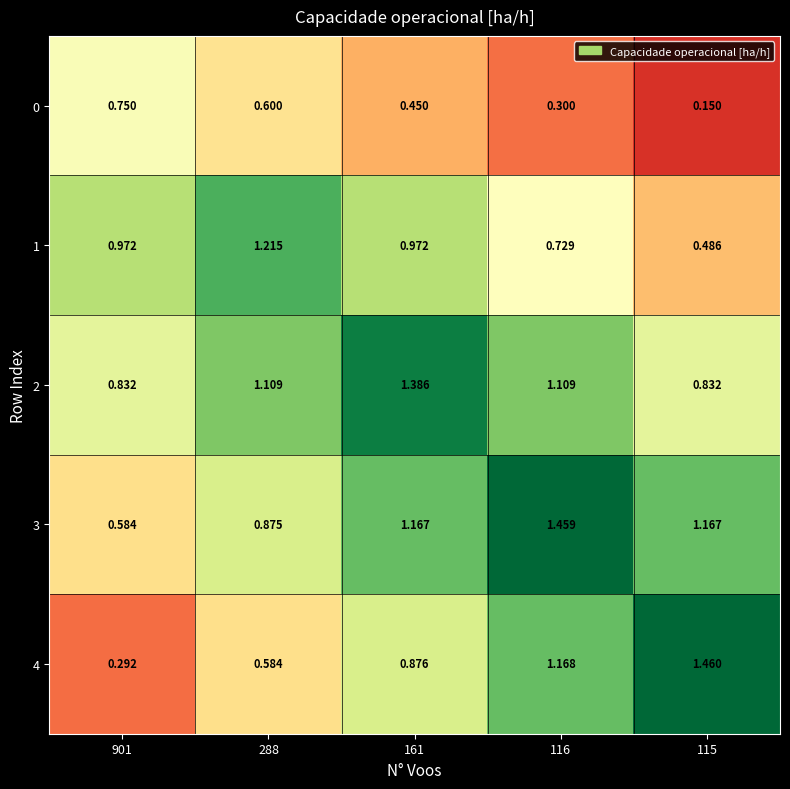

Is the value of 4 at 115 greater than the value of 2 at 116?

Yes